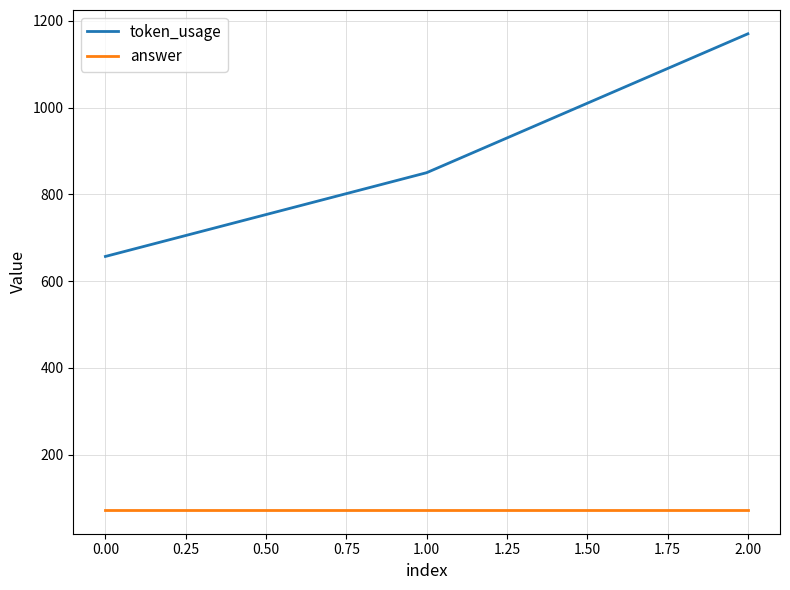

List the labels in order of token_usage value, largest first.

2.00, 1.00, 0.00